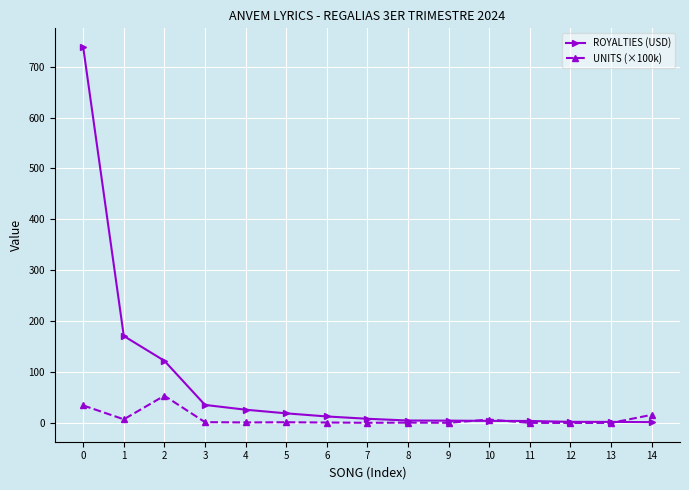

True or false: UNITS (×100k) has more than 1 points higher than both neighbors.

True